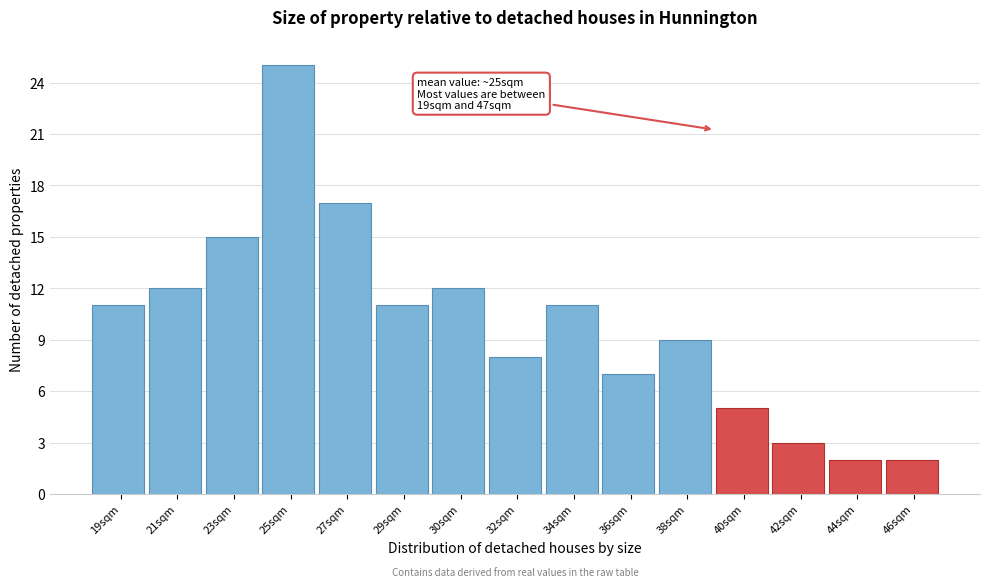

Reading right to left, list all the values displayed in this chart.

2	2	3	5	9	7	11	8	12	11	17	25	15	12	11